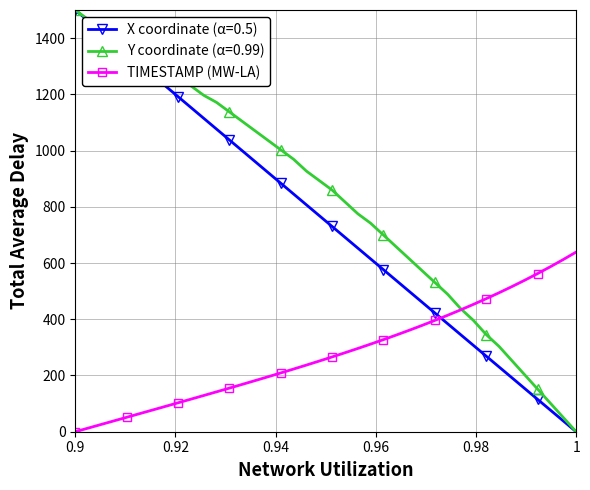

What is the value of the TIMESTAMP (MW-LA) point at the 21st from the left?

266.0